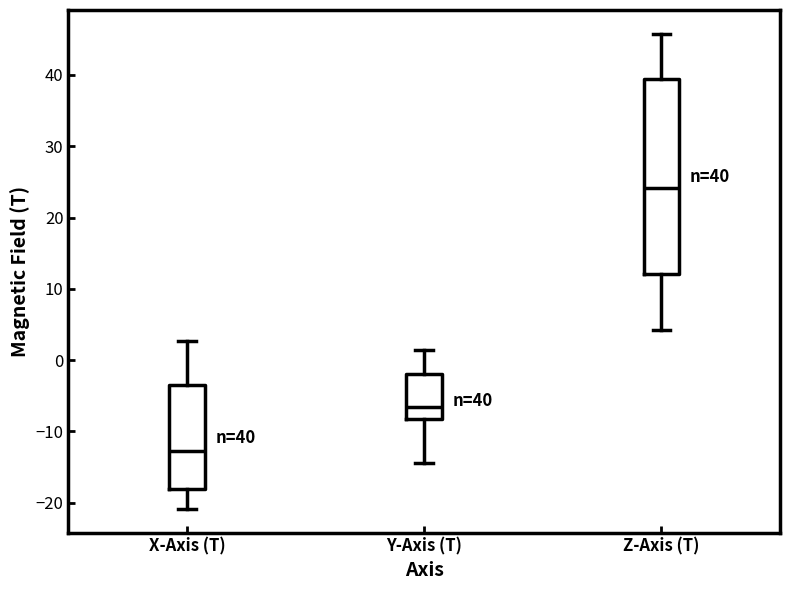

Which box's median line is the highest?

Z-Axis (T)